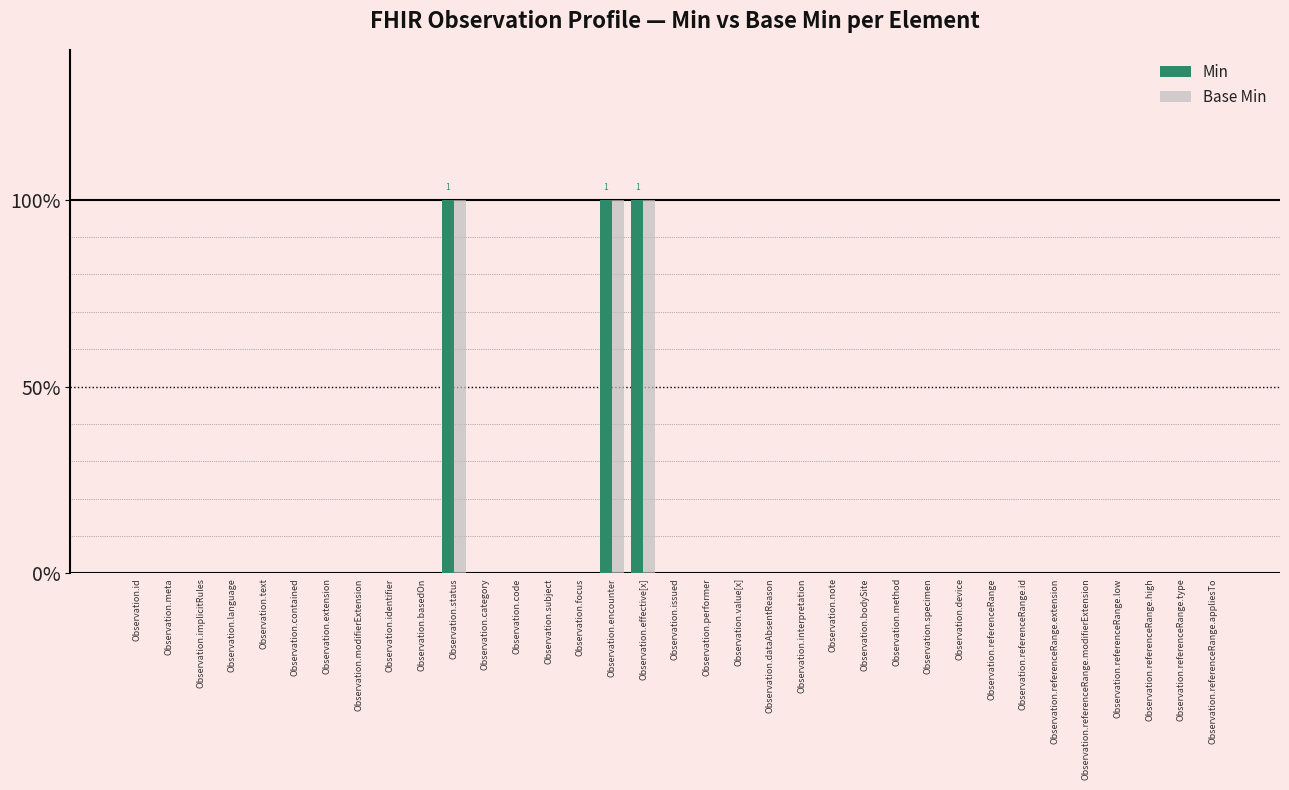

Which series changed the most between Observation.status and Observation.value[x]?

Min